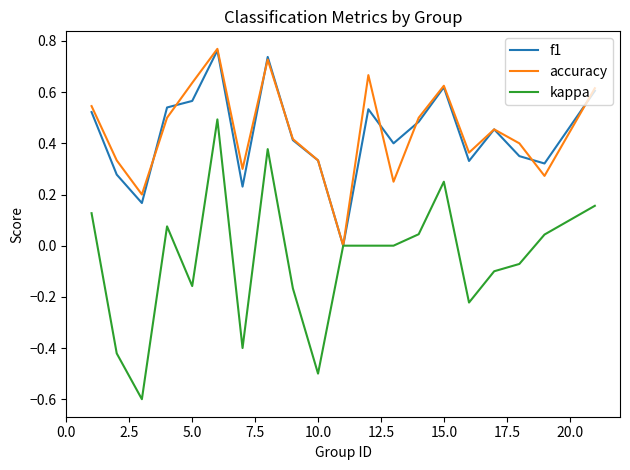

What is the smallest value displayed?

-0.6